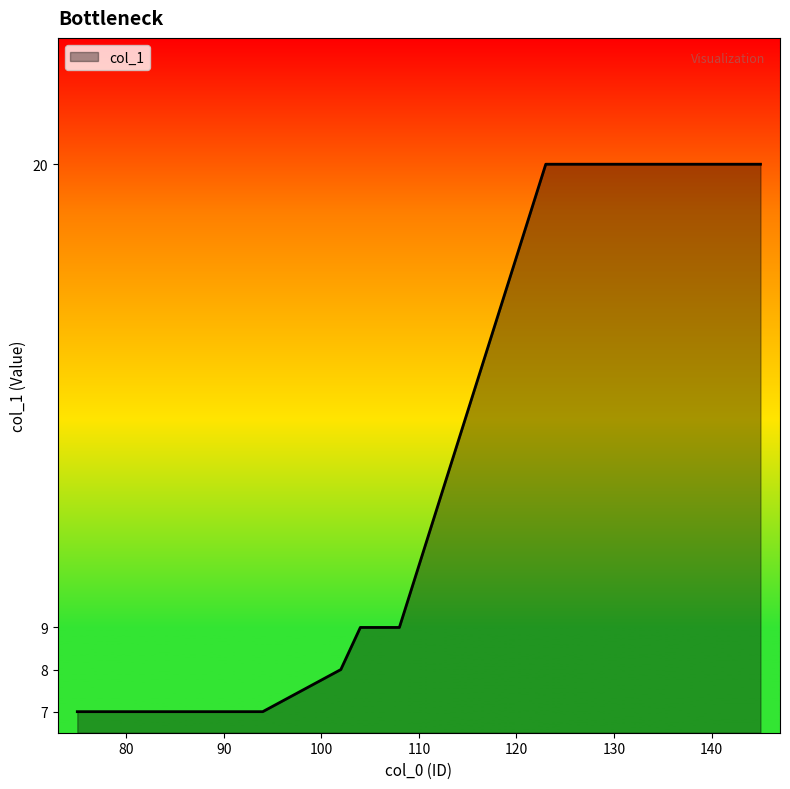

What is the difference between the maximum and minimum values?

13